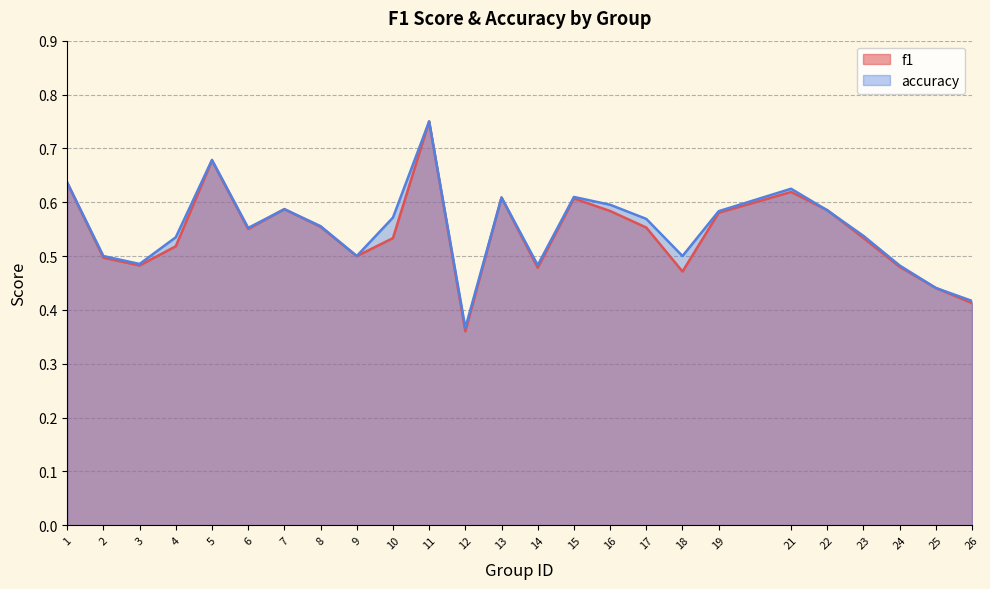

What is the difference between the second highest and second lowest values in the f1 series?

0.3